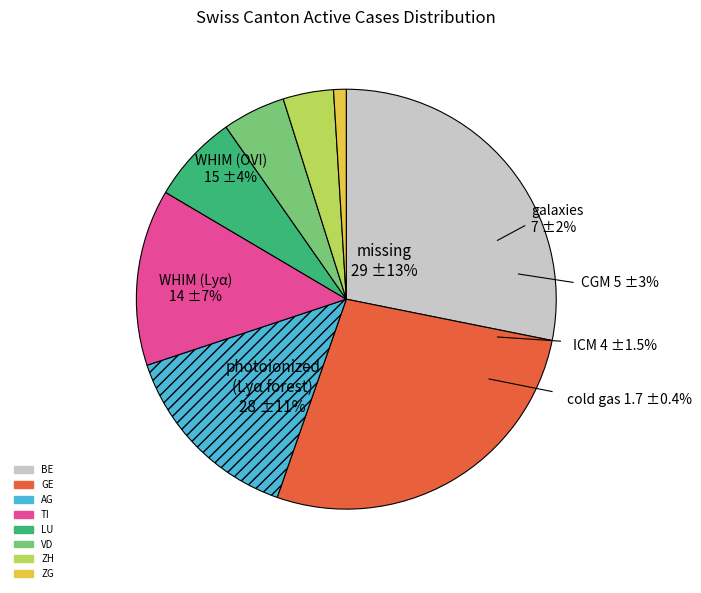

Which category has the smallest portion of the pie?

ZG